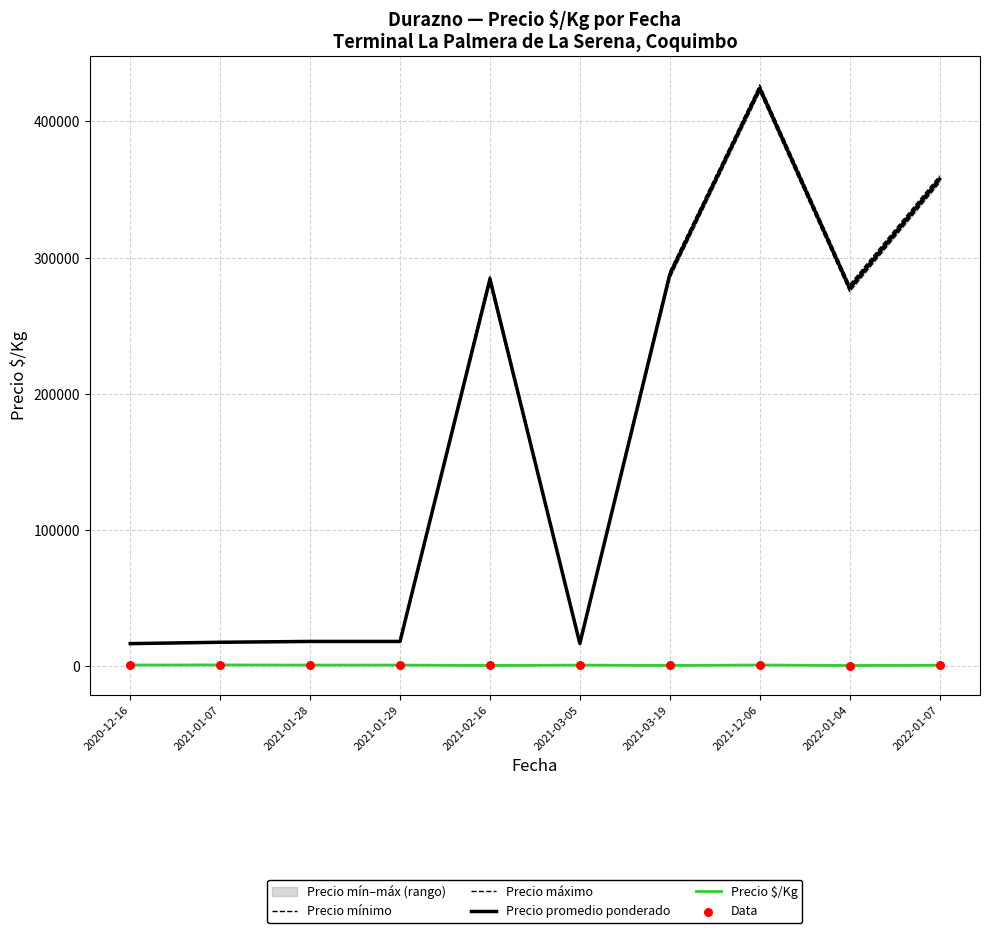

Is the value of Precio mínimo at 2021-01-07 greater than the value of Data at 2021-01-28?

Yes